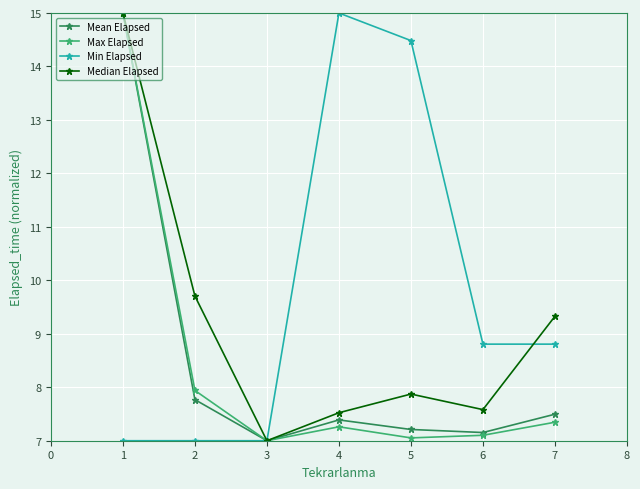

What is the difference between the highest and lowest values at 1?

8.0